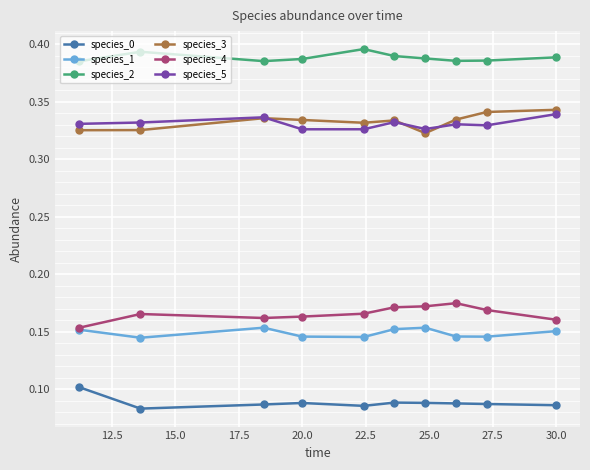

True or false: species_2 and species_1 intersect in this chart.

False